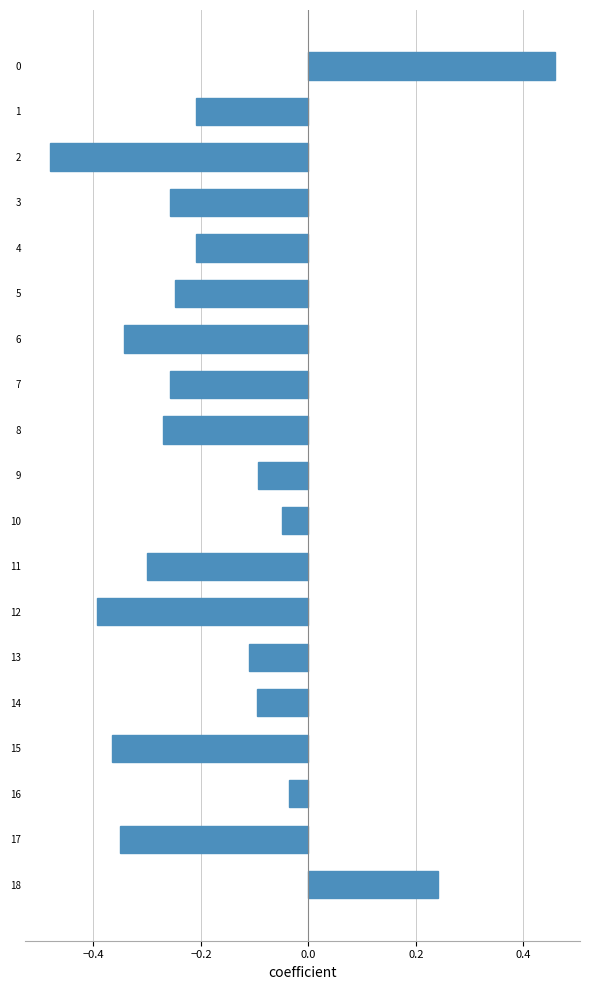

Is it true that the value at 7 is -0.3?

True